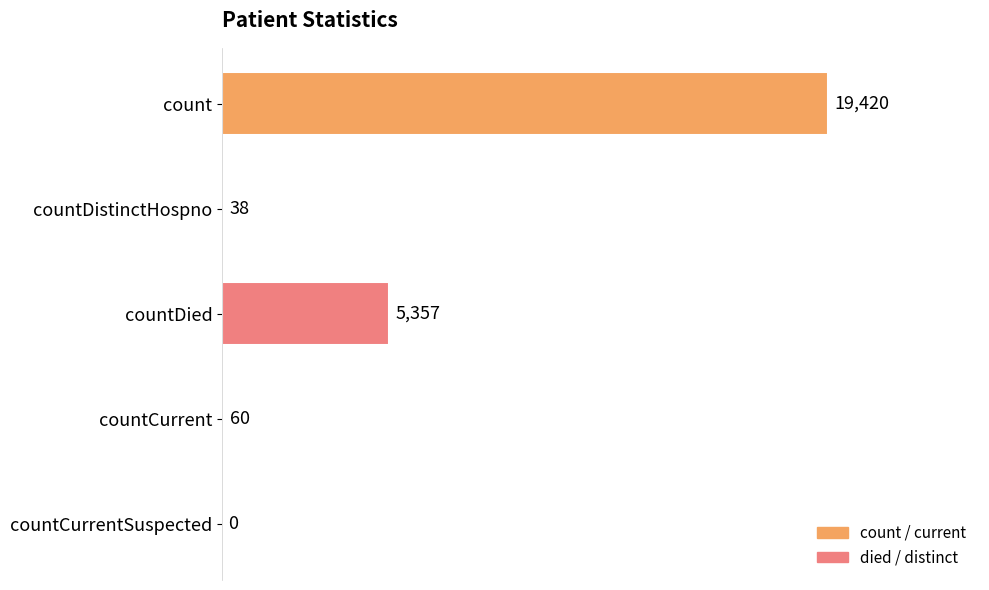

How many values are above zero?

4